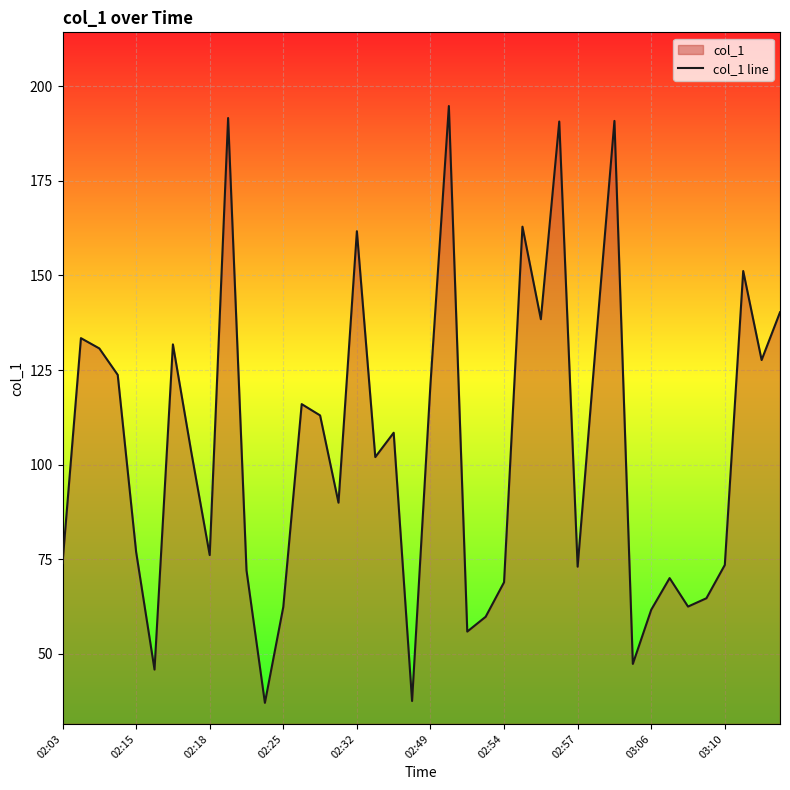

What is the change in value from 02:57 to 03:06?

-11.4